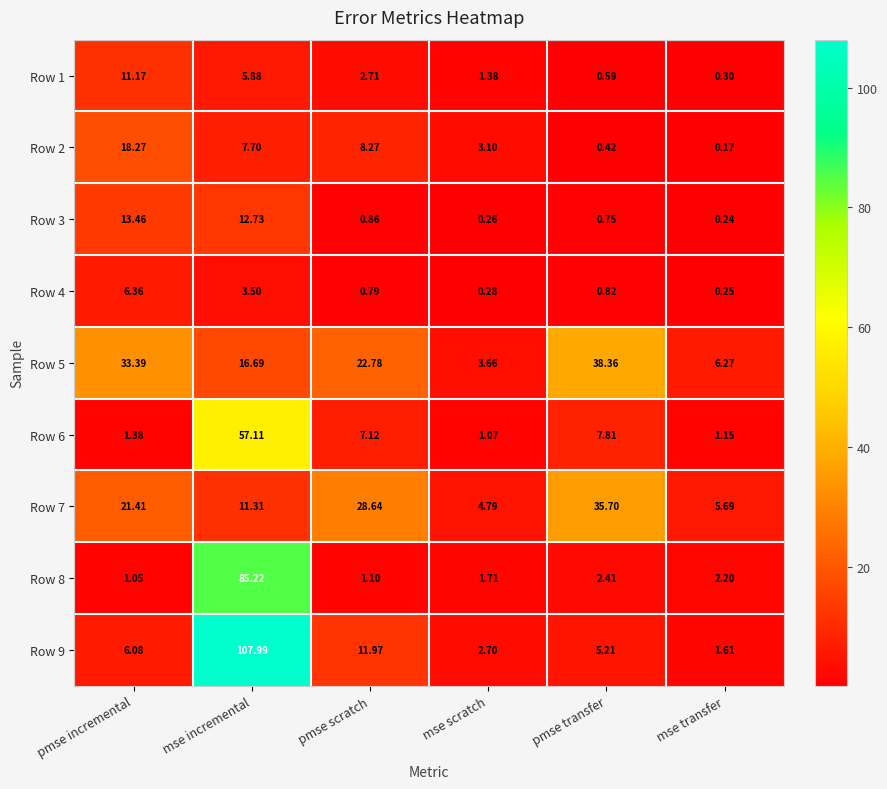

Which series changed the most between pmse incremental and pmse scratch?

Row 3